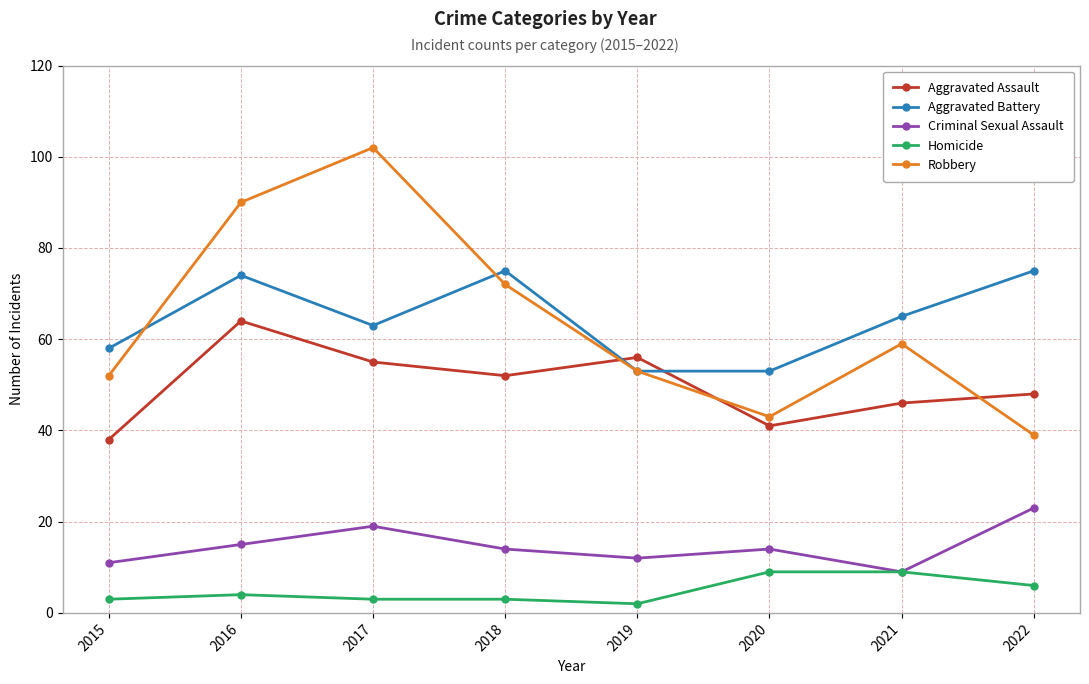

Reading right to left, transcribe all the data shown in this chart.

Aggravated Assault: 2022=48	2021=46	2020=41	2019=56	2018=52	2017=55	2016=64	2015=38
Aggravated Battery: 2022=75	2021=65	2020=53	2019=53	2018=75	2017=63	2016=74	2015=58
Criminal Sexual Assault: 2022=23	2021=9	2020=14	2019=12	2018=14	2017=19	2016=15	2015=11
Homicide: 2022=6	2021=9	2020=9	2019=2	2018=3	2017=3	2016=4	2015=3
Robbery: 2022=39	2021=59	2020=43	2019=53	2018=72	2017=102	2016=90	2015=52